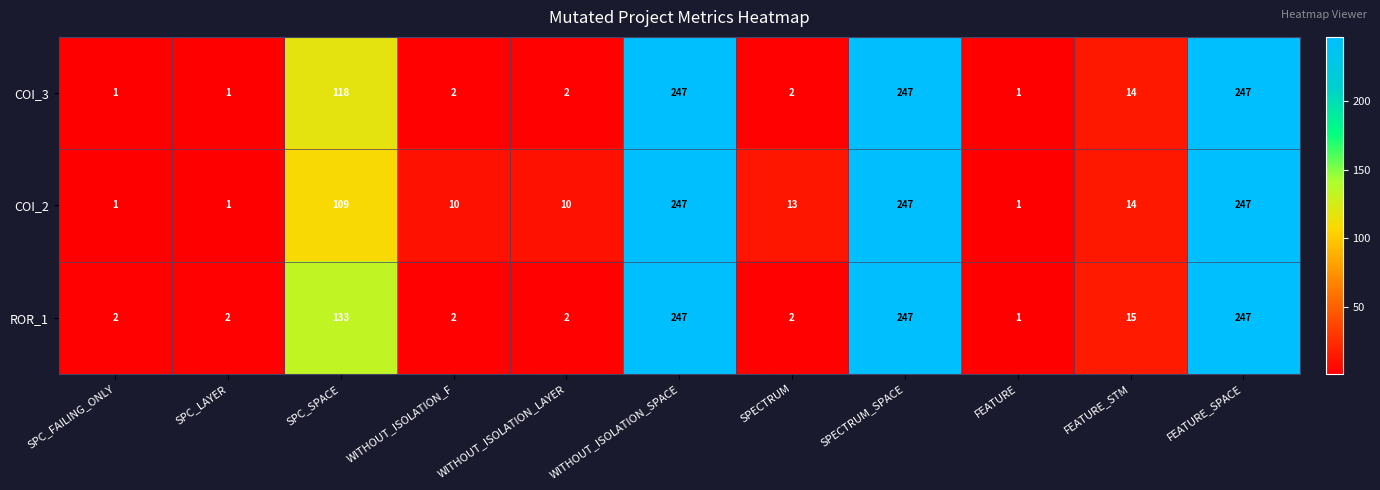

Where is ROR_1 nearest to the value 124?

SPC_SPACE